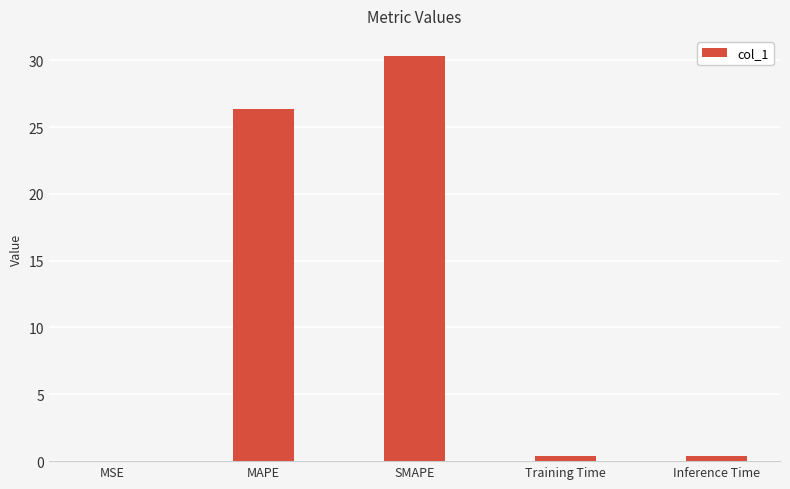

At which label is the value closest to 15?

MAPE